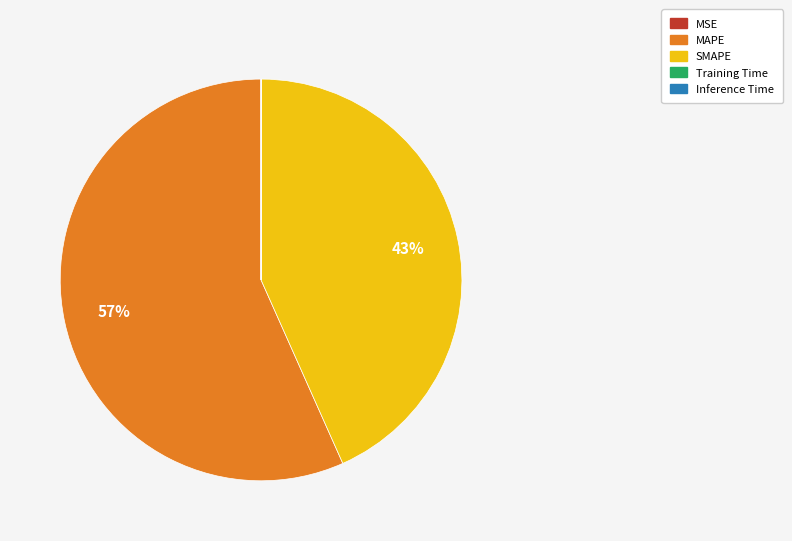

Approximately how many times larger is the value at MAPE compared to SMAPE?

1.3